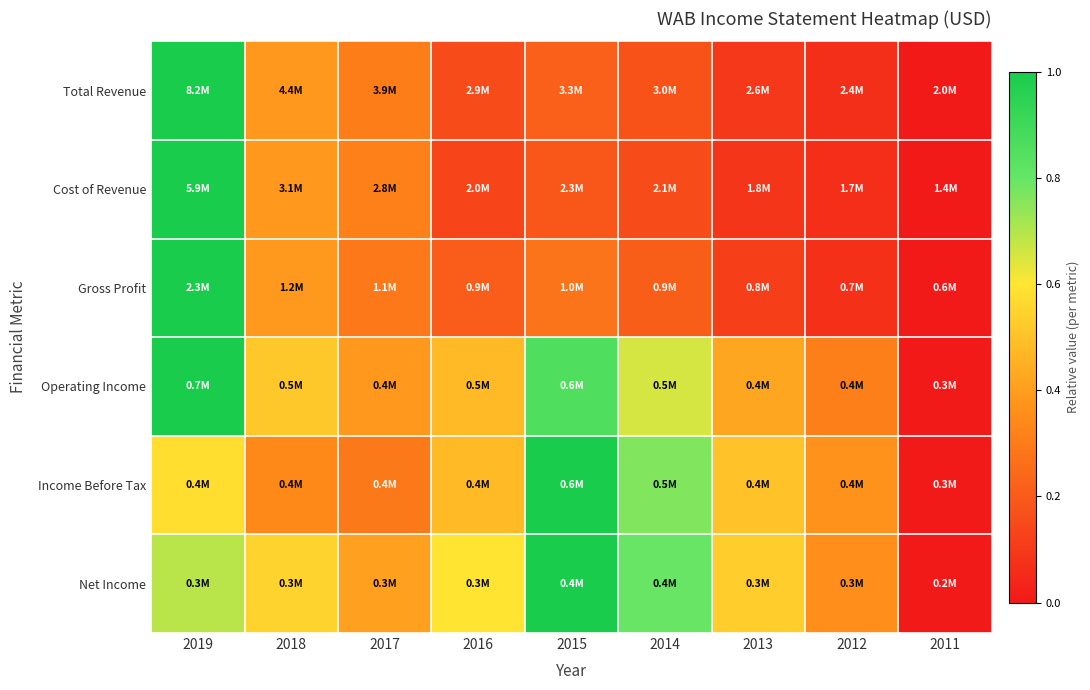

Which label corresponds to the largest value in the chart?

2019